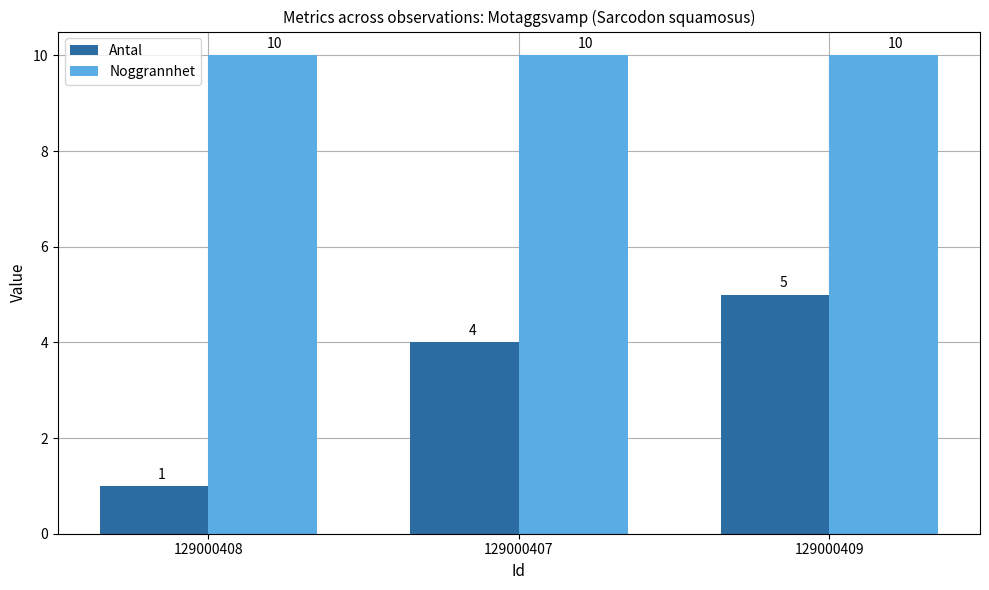

What are all the series names shown in the legend?

Antal, Noggrannhet